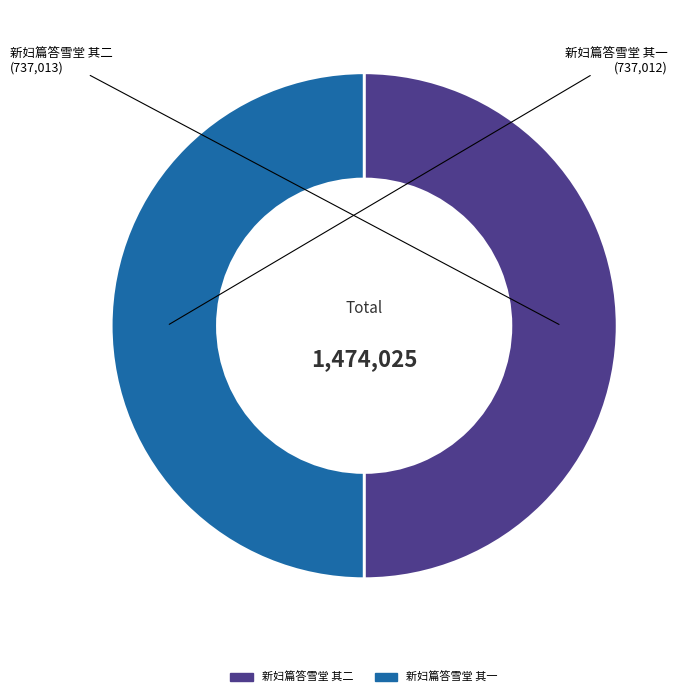

True or false: 新妇篇答雪堂 其一 accounts for 50% of the total.

True